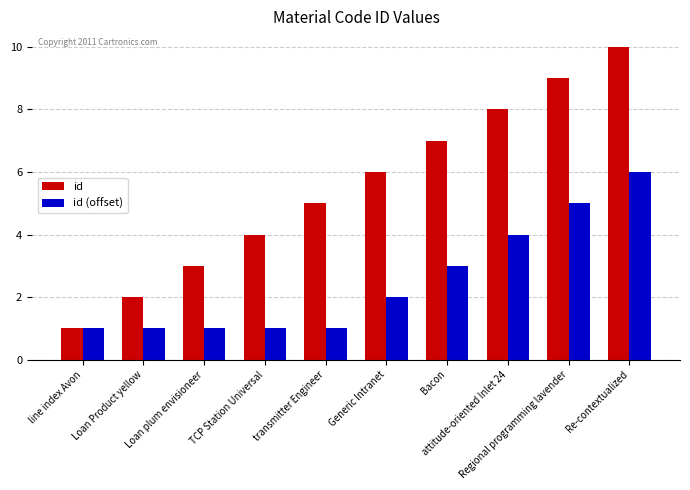

Where is id nearest to the value 5?

transmitter Engineer